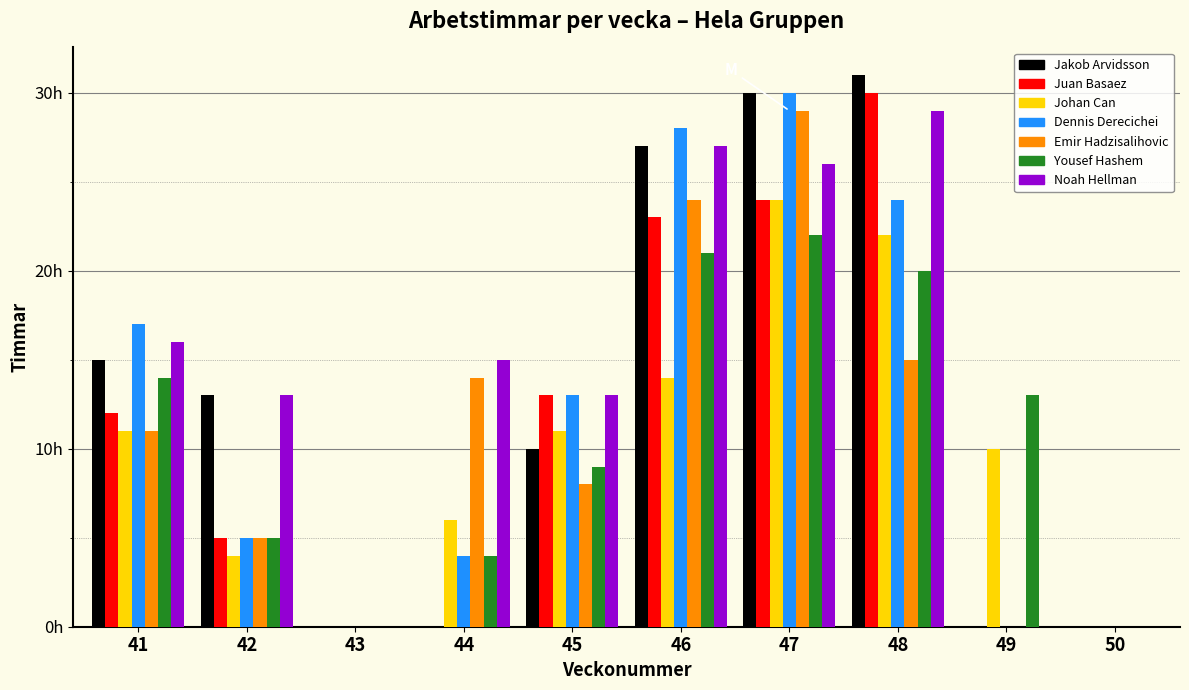

What are all the series names shown in the legend?

Jakob Arvidsson, Juan Basaez, Johan Can, Dennis Derecichei, Emir Hadzisalihovic, Yousef Hashem, Noah Hellman